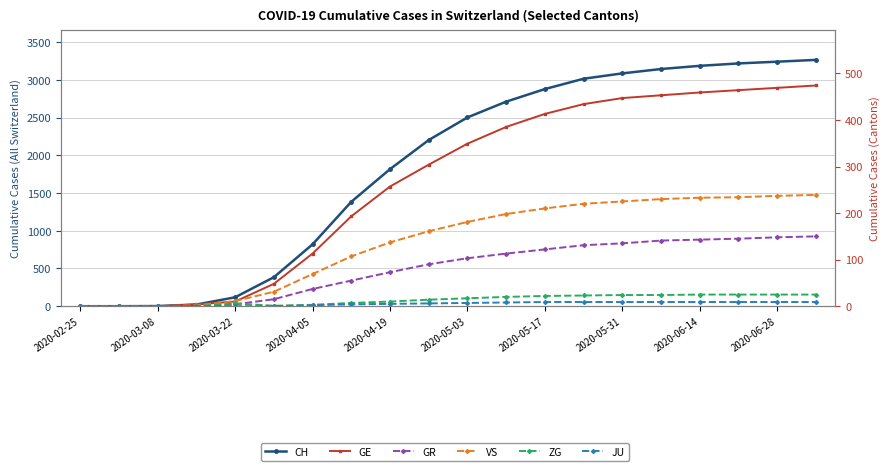

True or false: JU and ZG intersect in this chart.

False